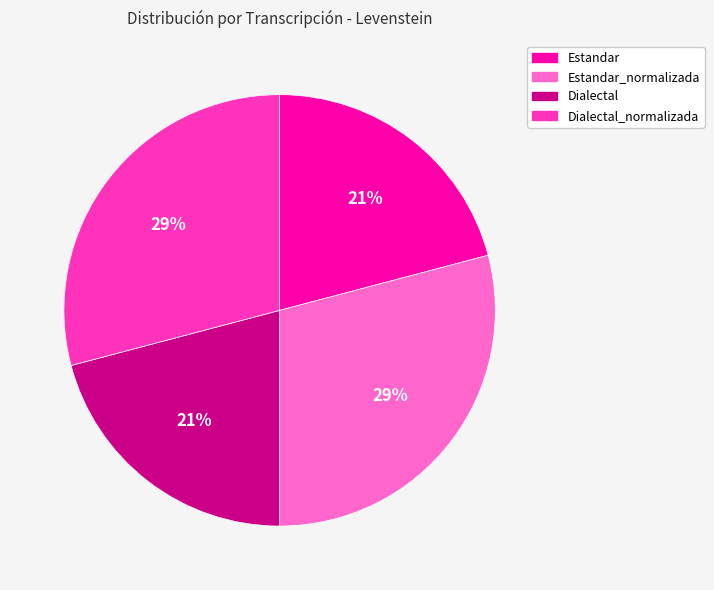

Is there any slice that represents more than half of the pie?

No